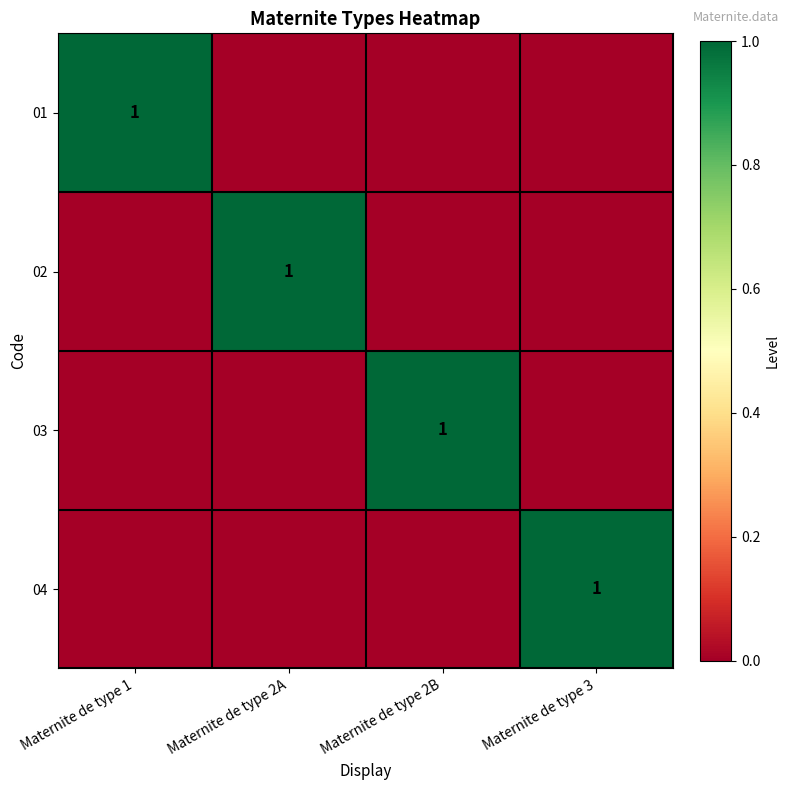

Is it true that 02 equals 1 at Maternite de type 2A?

True